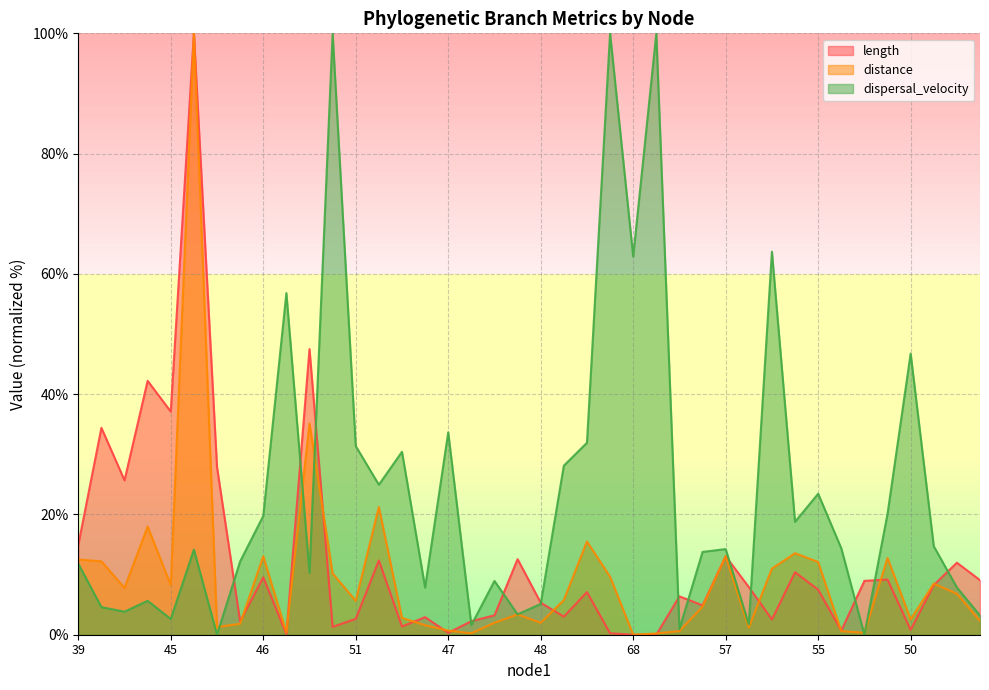

How many data points in distance are above 5?

21